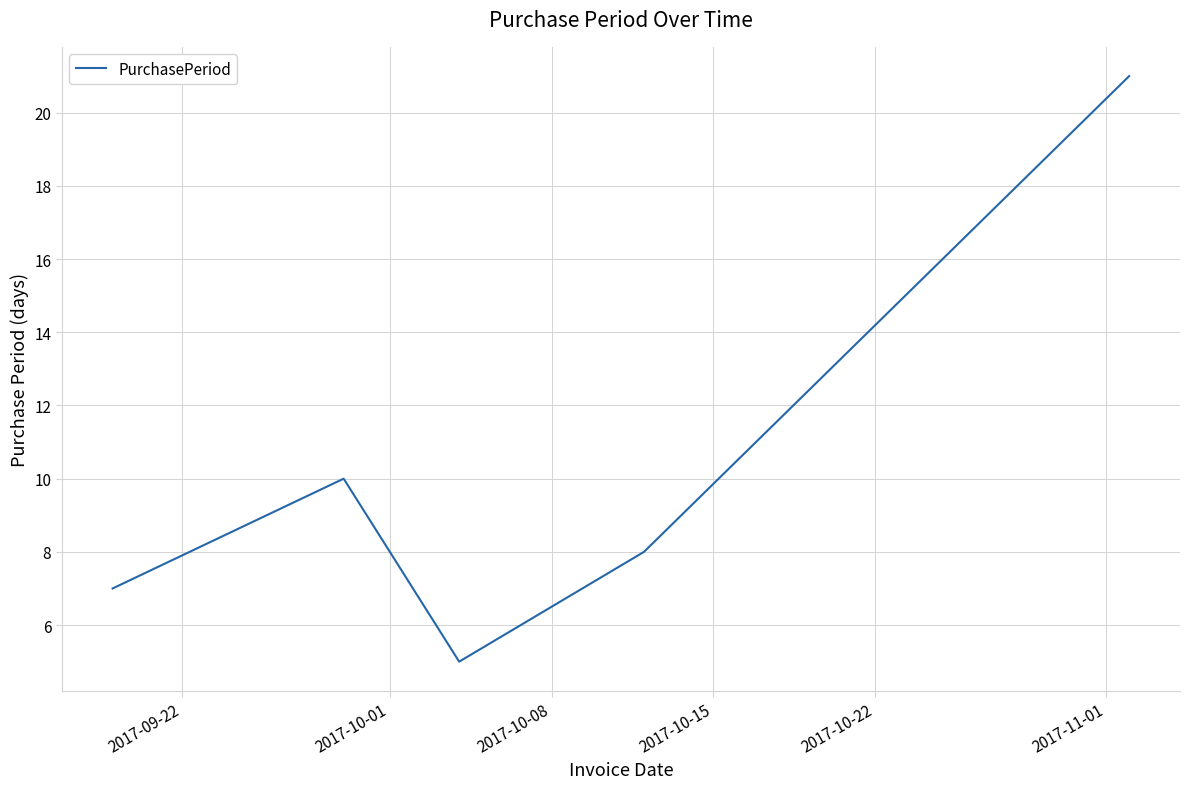

What is the maximum value shown in the chart?

21